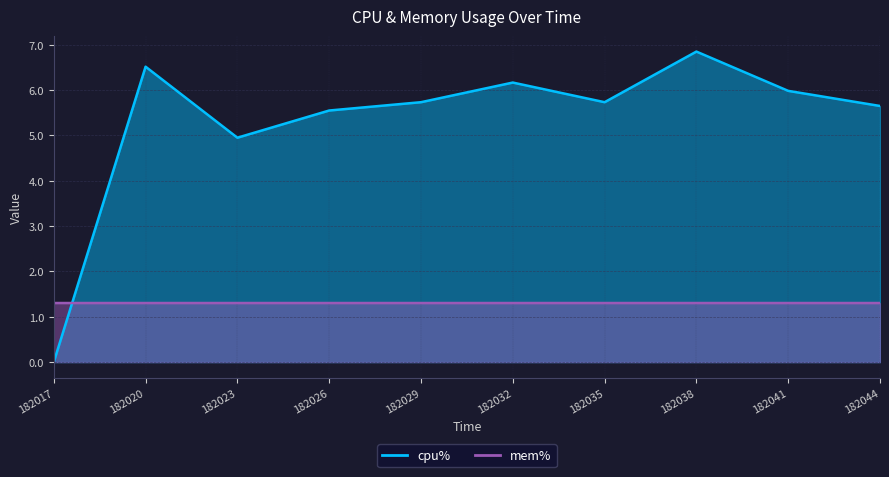

At 182029, list the series in order from smallest to largest.

mem%, cpu%